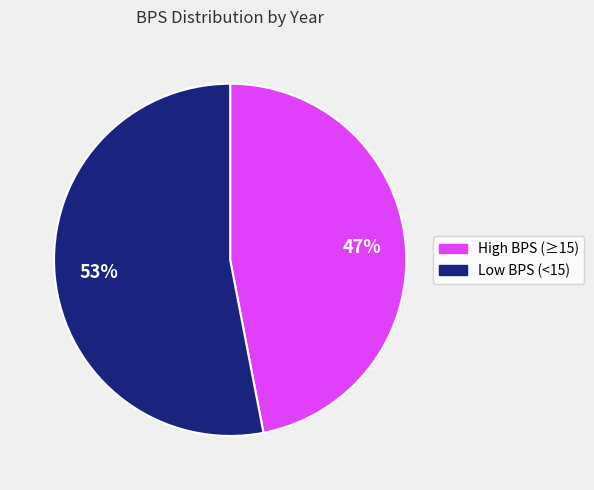

Is there a majority slice in this chart?

Yes